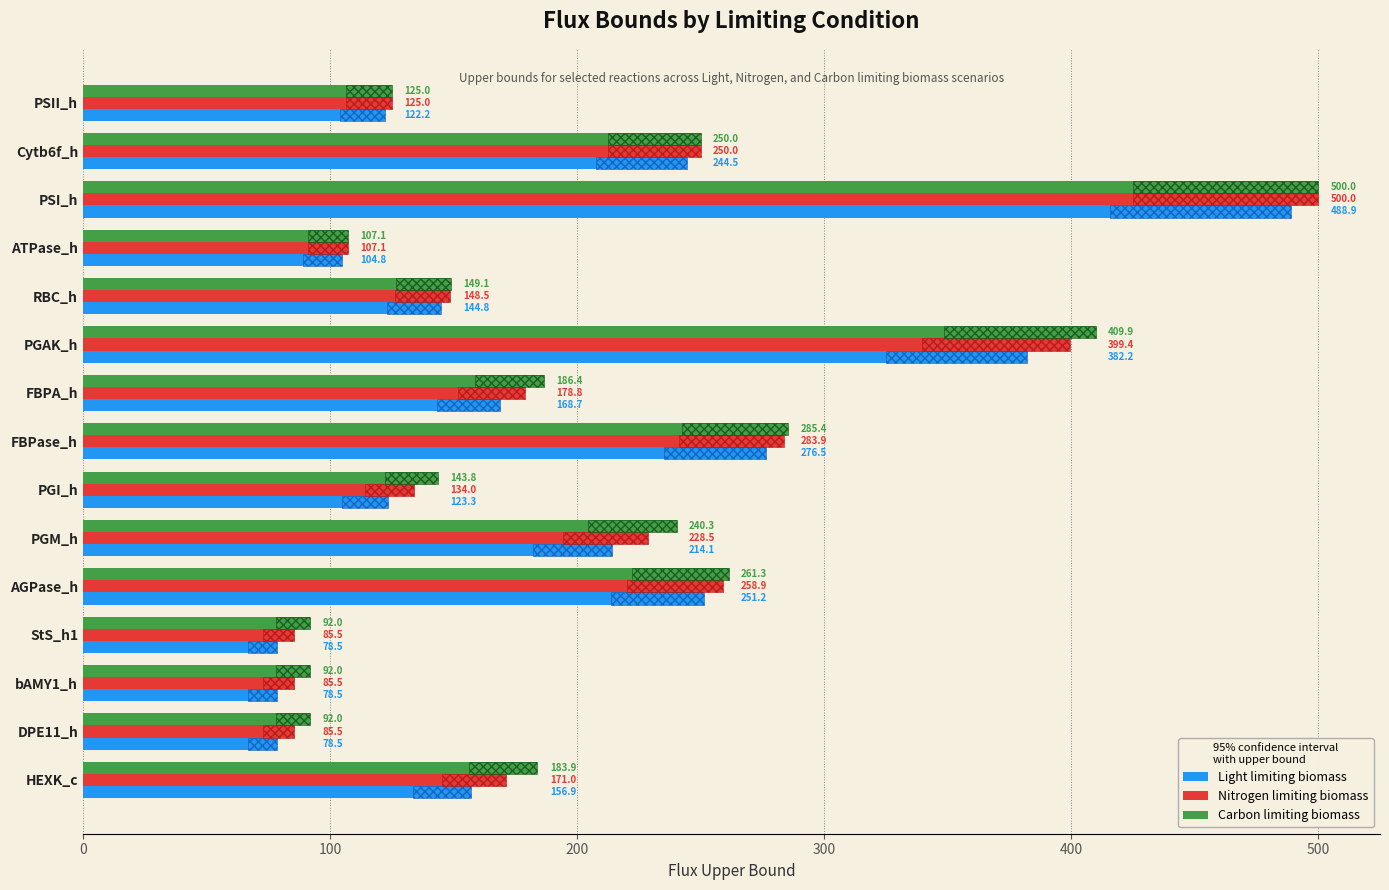

True or false: Carbon limiting biomass has a value of 226.1 at PSI_h.

False